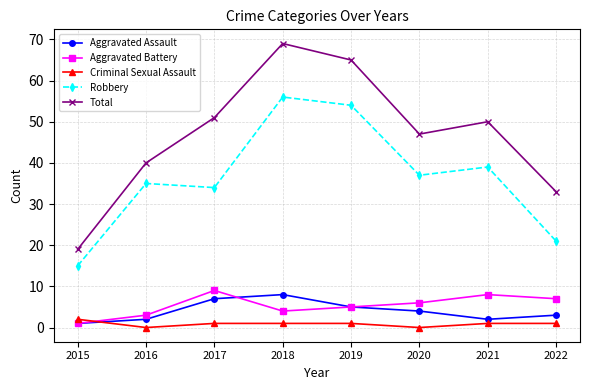

What is the total value across all series at 2016?

80